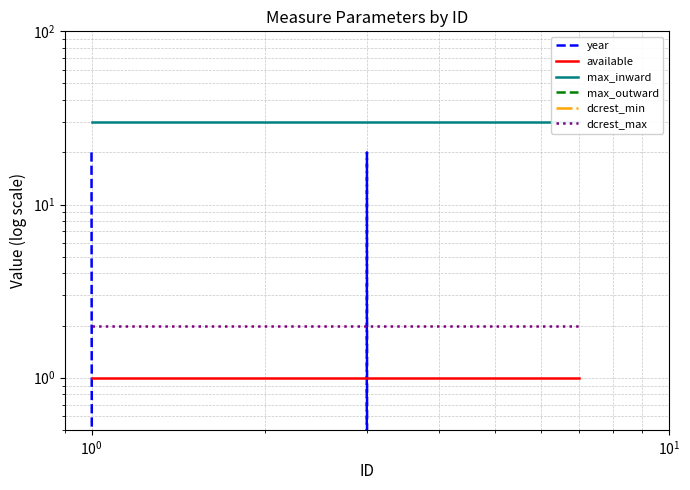

True or false: max_outward has more than 2 points higher than both neighbors.

False